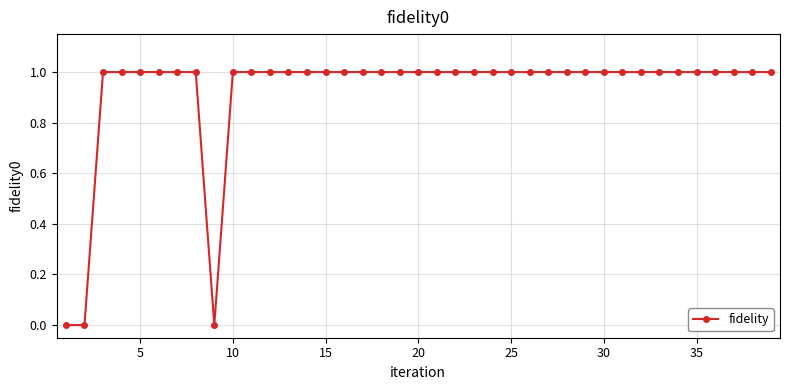

How many lines are shown in the chart?

1